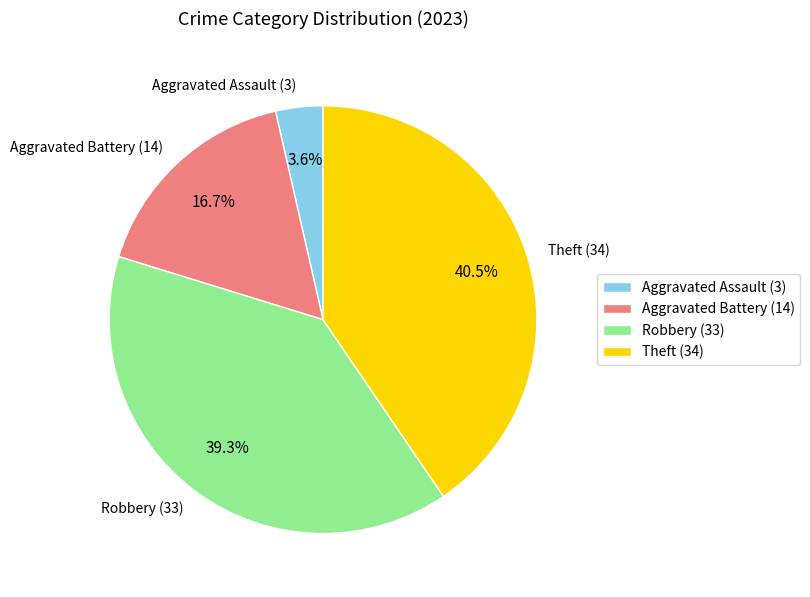

Which slice is the largest?

Theft